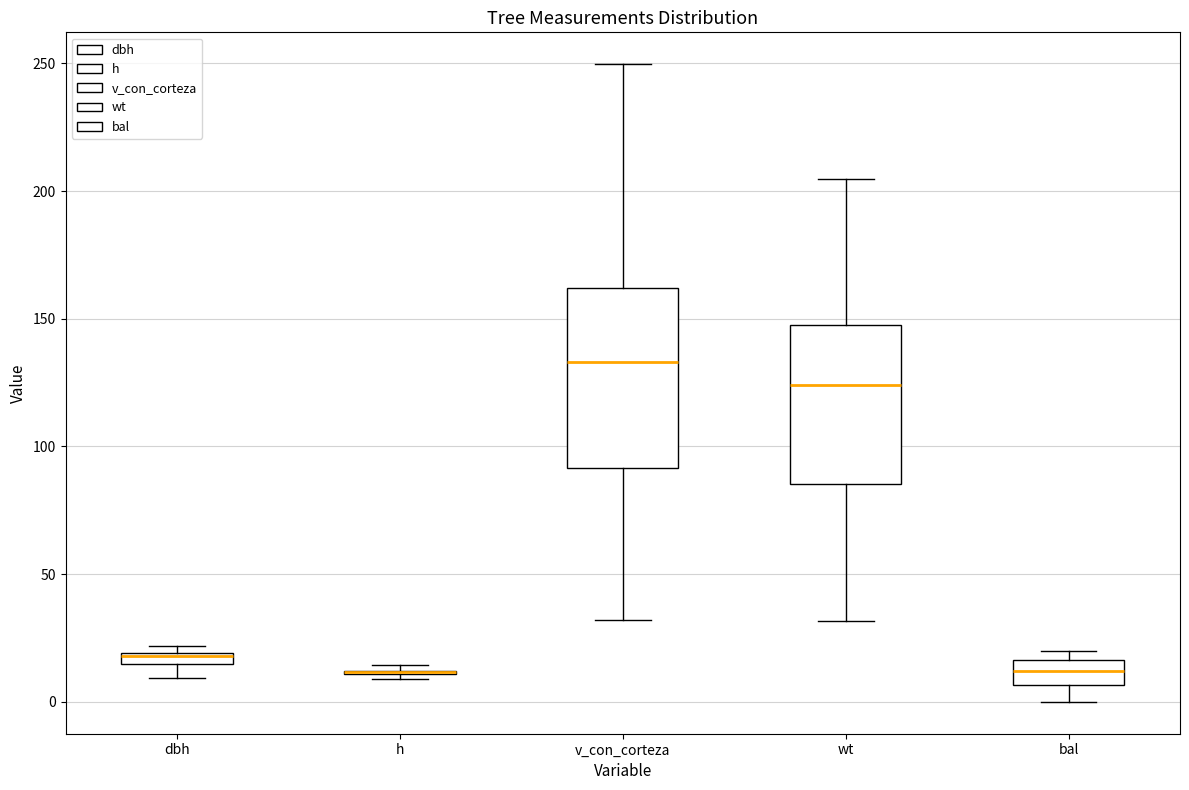

Comparing the boxes themselves (not the whiskers), which one is the tallest?

v_con_corteza